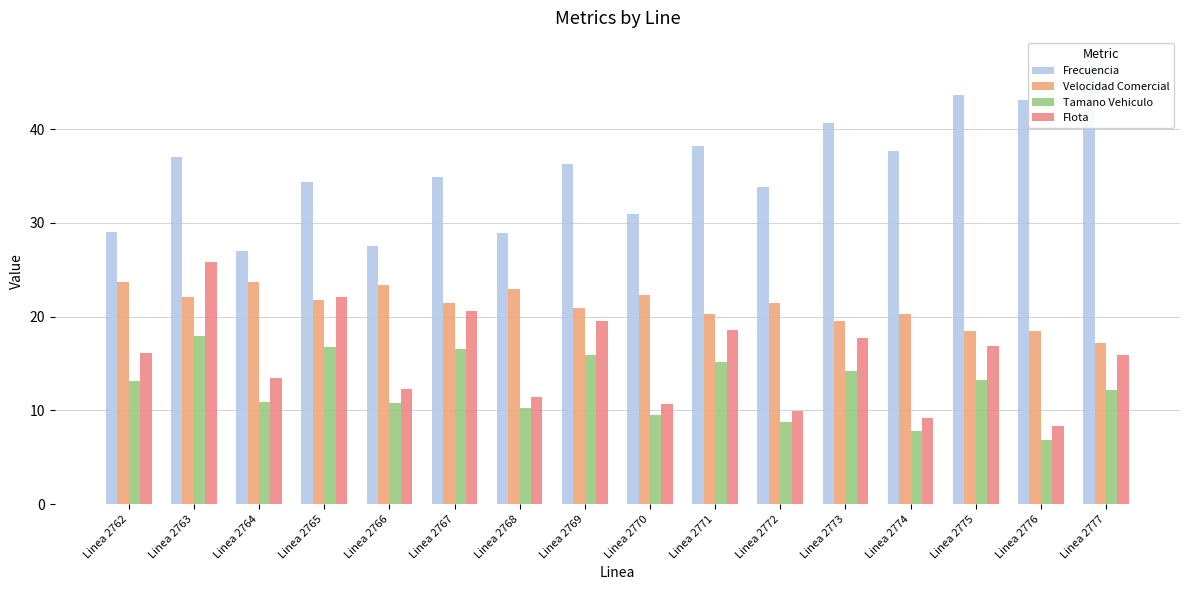

Which has a higher value, Linea 2770 or Linea 2766?

Linea 2770